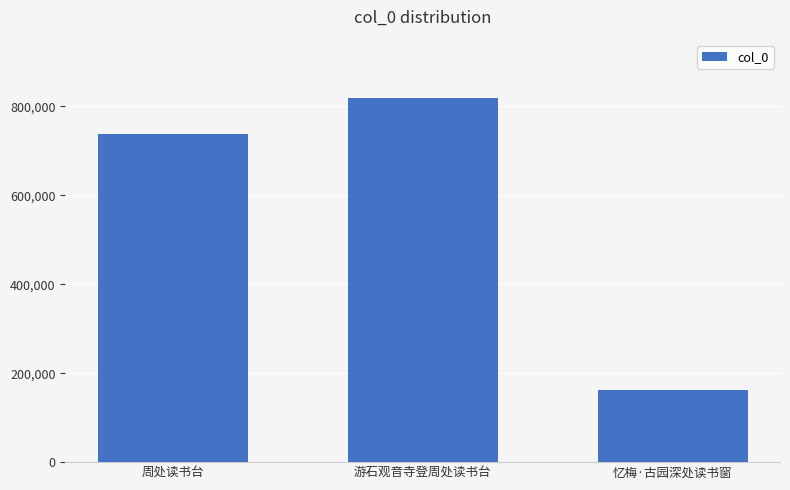

What is the value of the 1st bar from the left?

737625